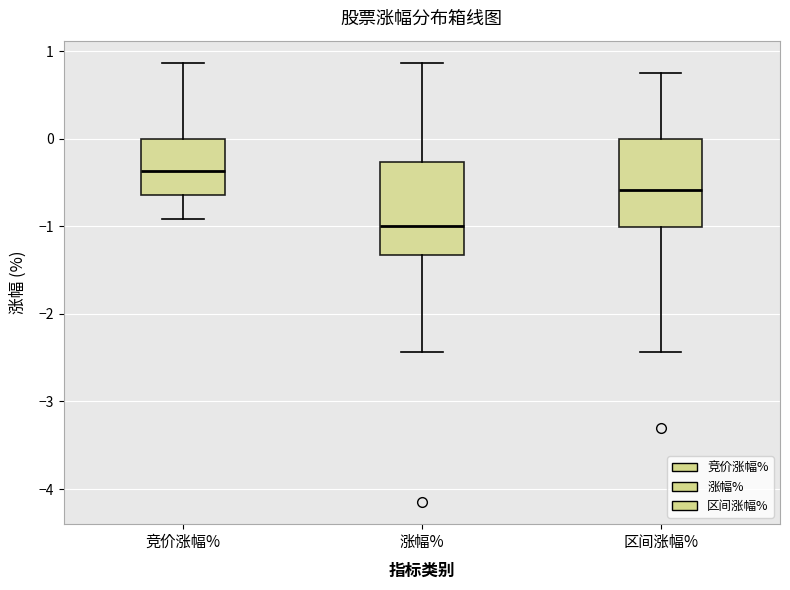

Reading left to right, transcribe this box plot: for each box, give where its median line is, the range the box spans, and where its two whiskers end, as read against the y-axis. The values are not printed on the chart, so give them approximately, as read against the axis.

竞价涨幅%: median -0.4, box -0.6 to 0.0, whiskers -0.9 to 0.9
涨幅%: median -1.0, box -1.3 to -0.3, whiskers -2.4 to 0.9
区间涨幅%: median -0.6, box -1.0 to 0.0, whiskers -2.4 to 0.8